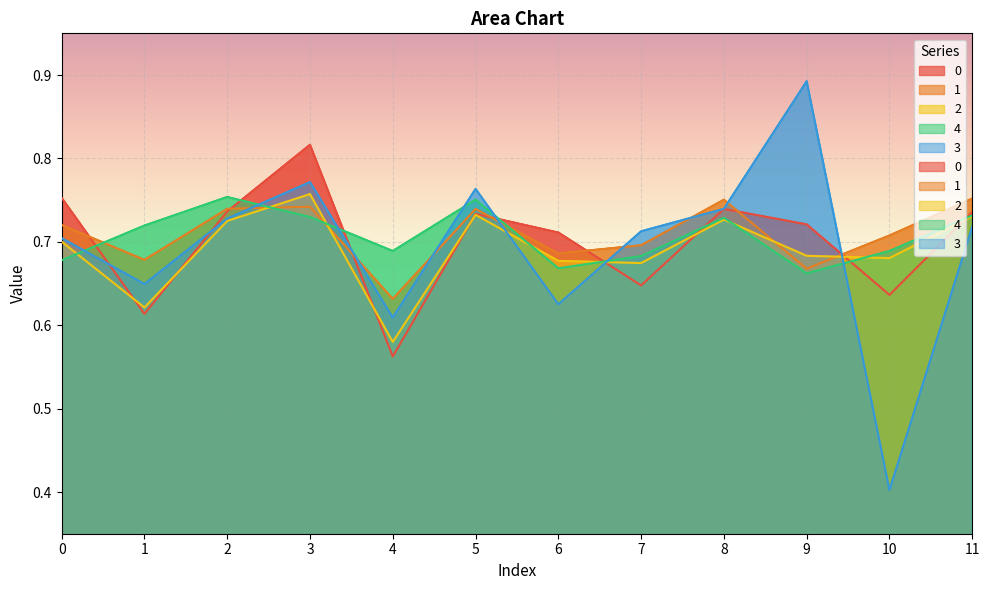

Which series has the widest spread of values?

3